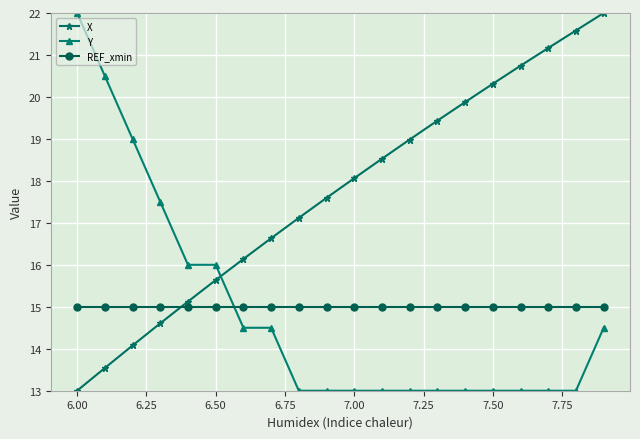

How many intersections are there between REF_xmin and Y?

1